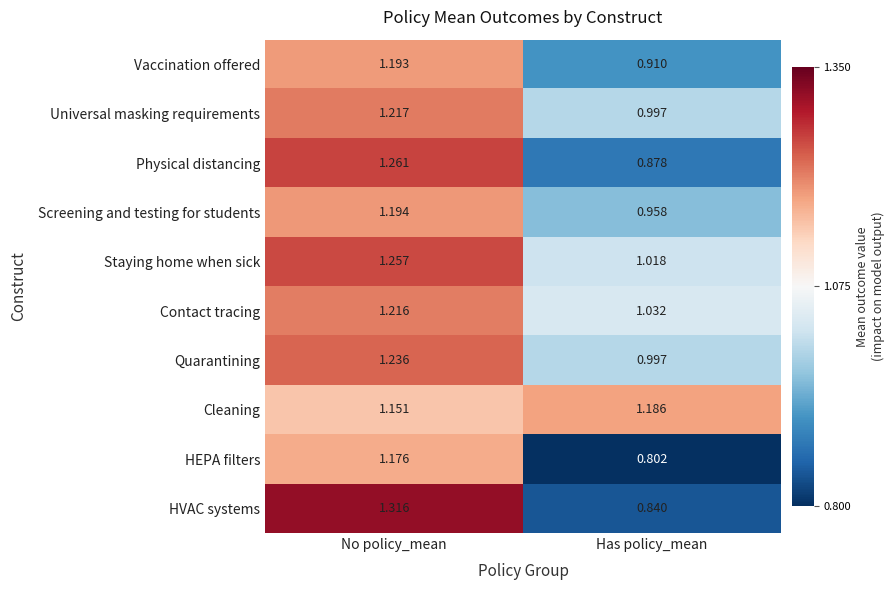

Rank the series by their maximum value, from lowest to highest.

HEPA filters, Cleaning, Vaccination offered, Screening and testing for students, Contact tracing, Universal masking requirements, Quarantining, Staying home when sick, Physical distancing, HVAC systems